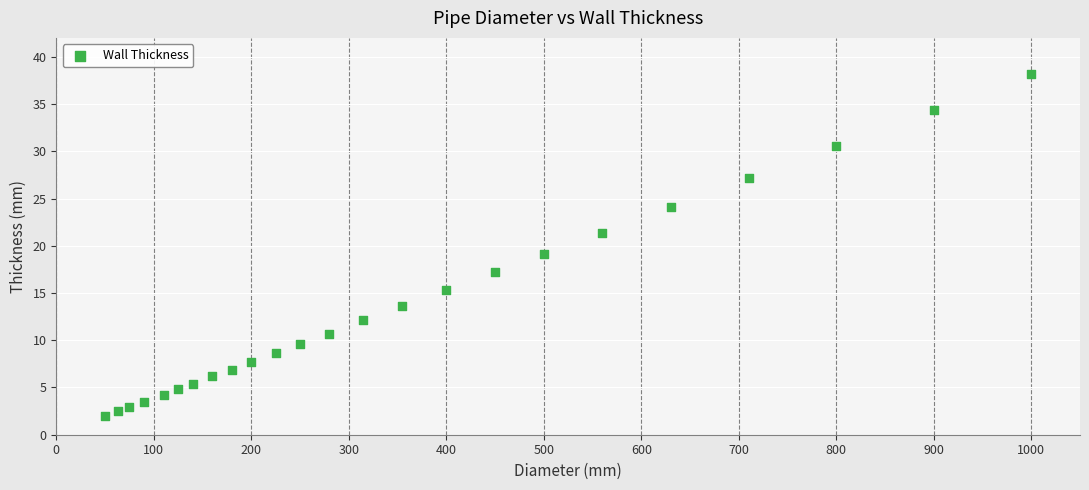

What Y value in the scatter plot is closest to 20?

19.1